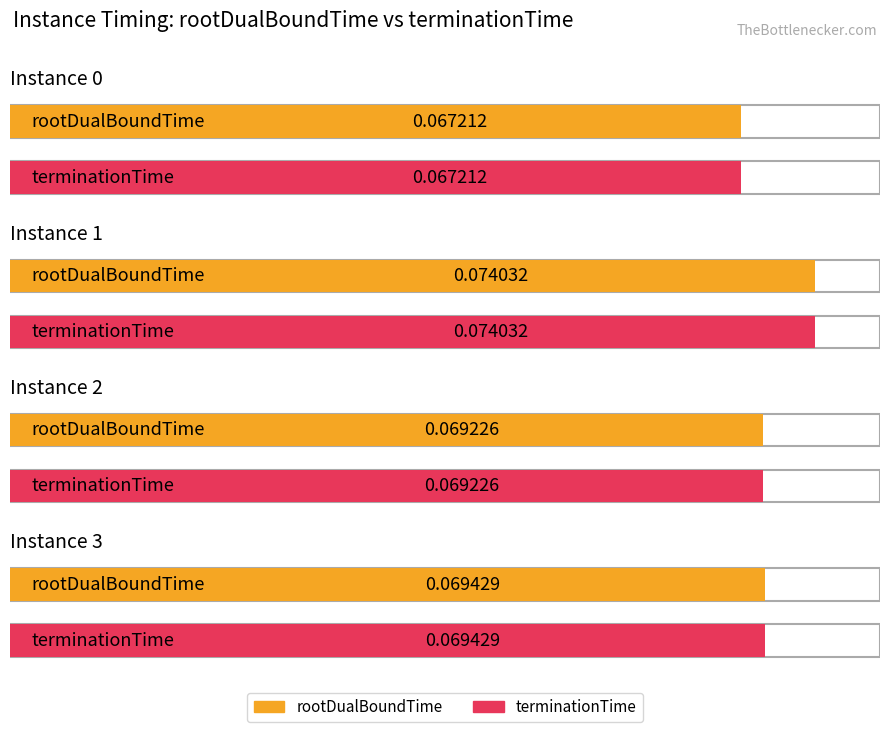

Is the value of rootDualBoundTime at 3 greater than the value of terminationTime at 1?

No